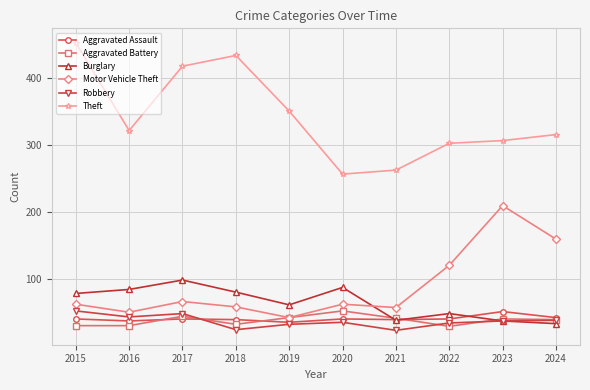

Where does the Robbery series first go above 38?

2015